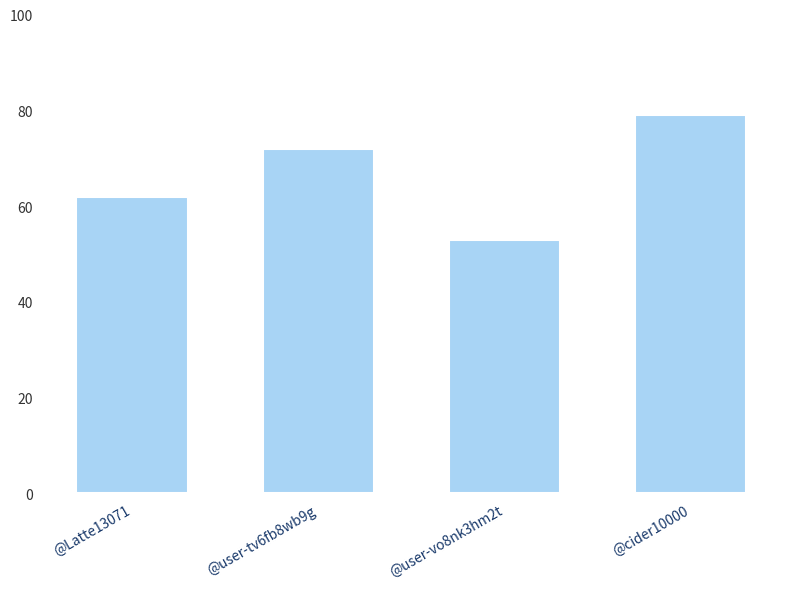

What is the difference between the values at @Latte13071 and @user-vo8nk3hm2t?

9